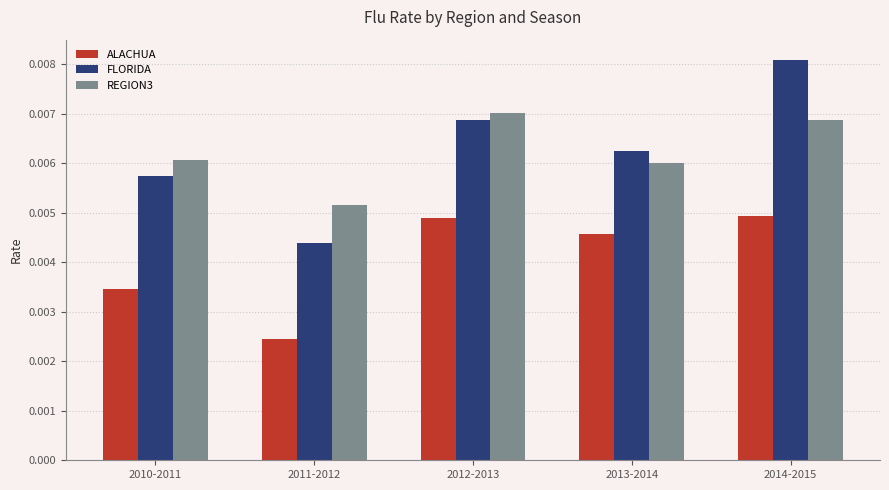

At which category is the sum across all series the highest?

2014-2015